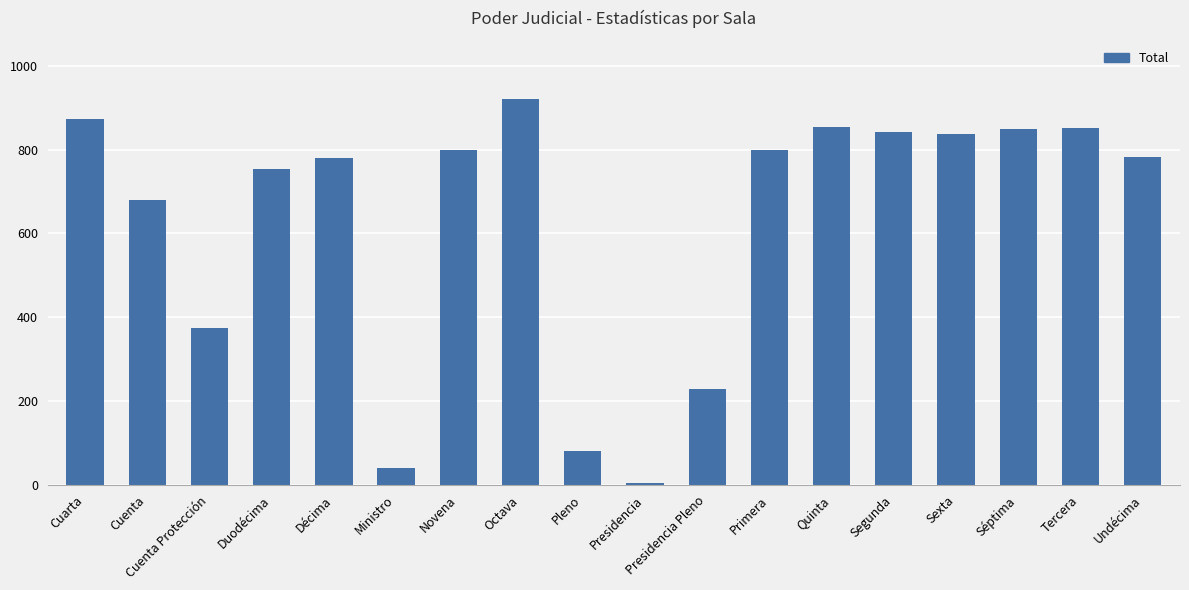

Is it true that the value at Décima is 1111?

False